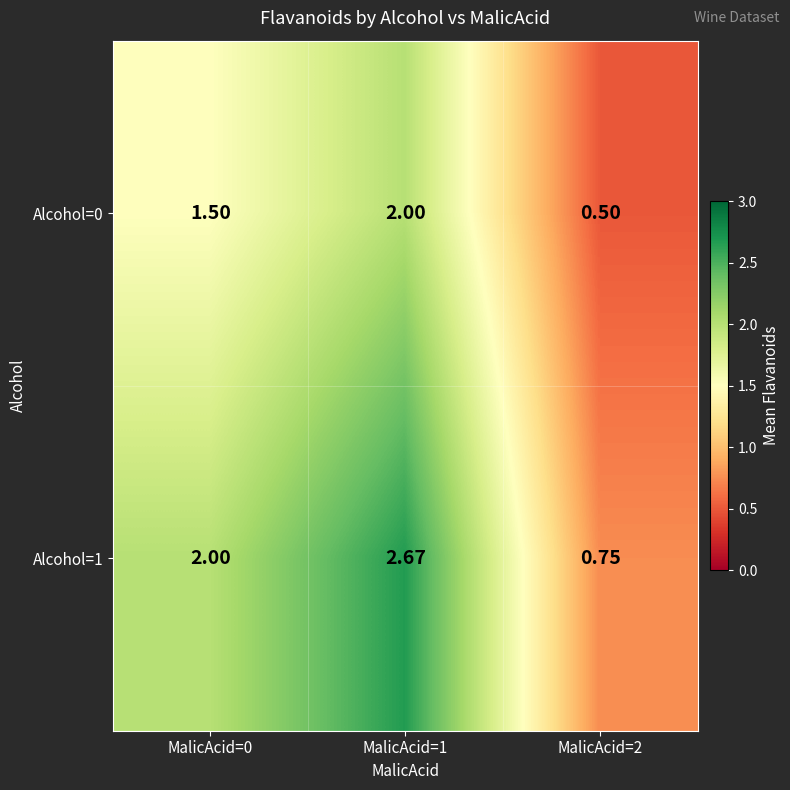

Is the value of Alcohol=1 at MalicAcid=1 greater than the value of Alcohol=0 at MalicAcid=1?

Yes